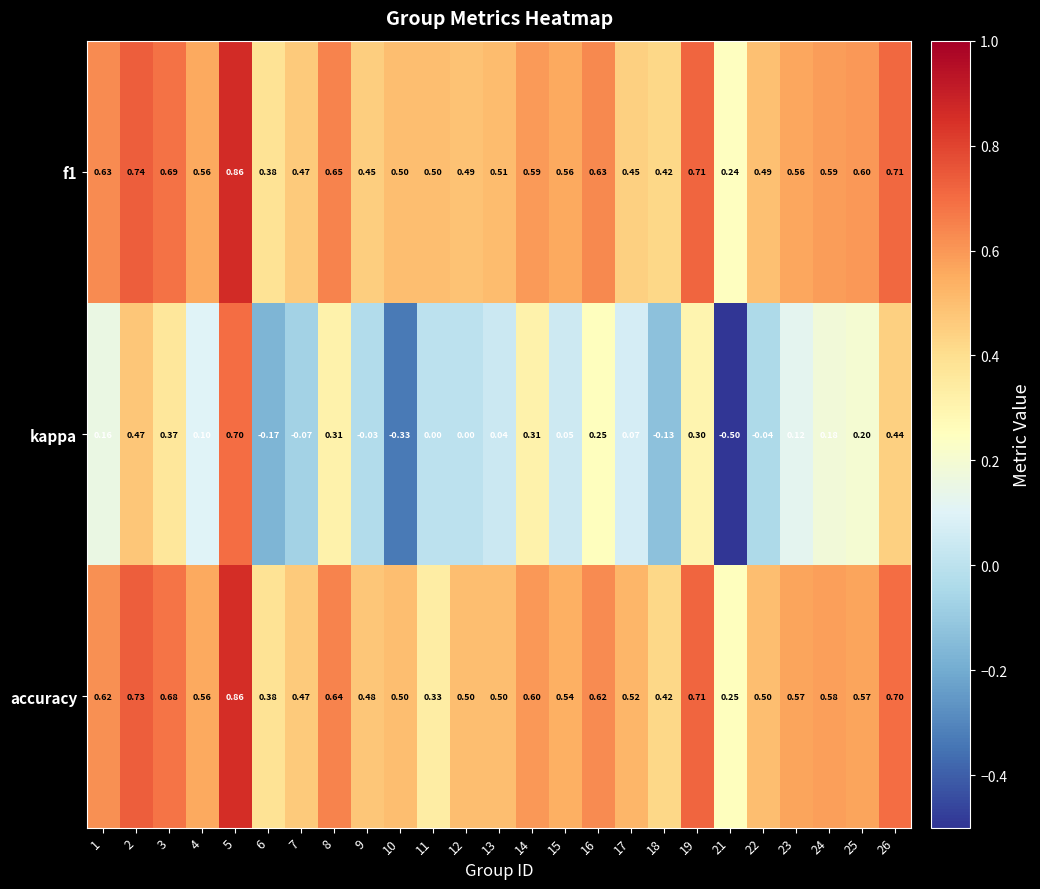

How many categories are shown in the chart?

25